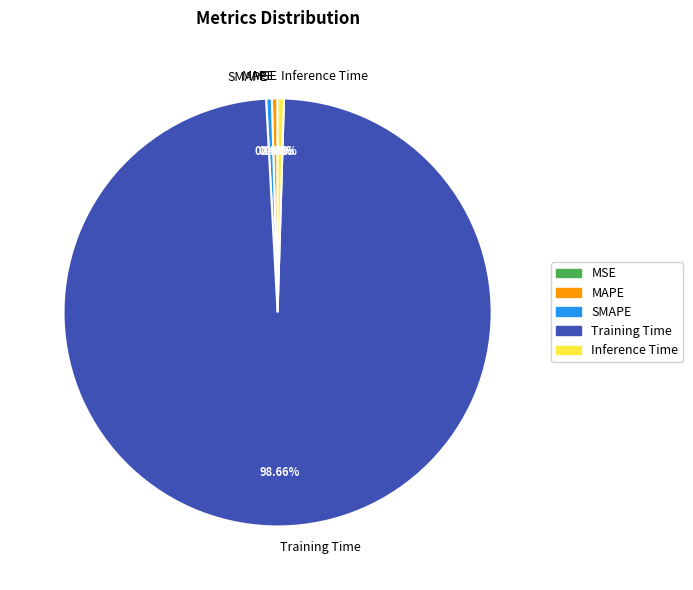

Does Training Time account for over 50% of the chart?

Yes